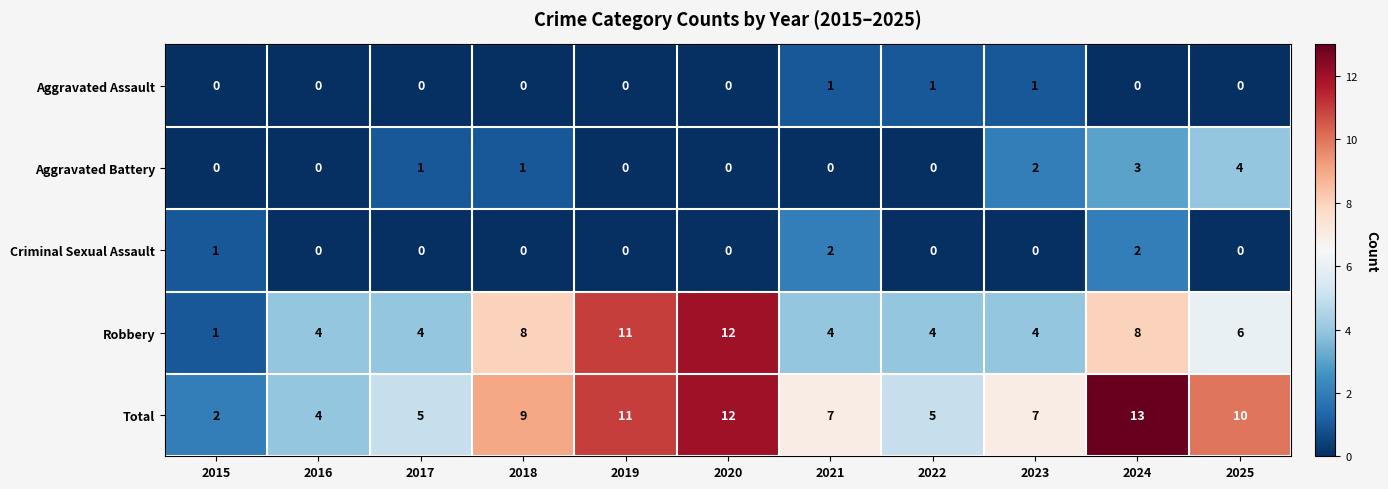

How many positive values does the Aggravated Assault series have?

3